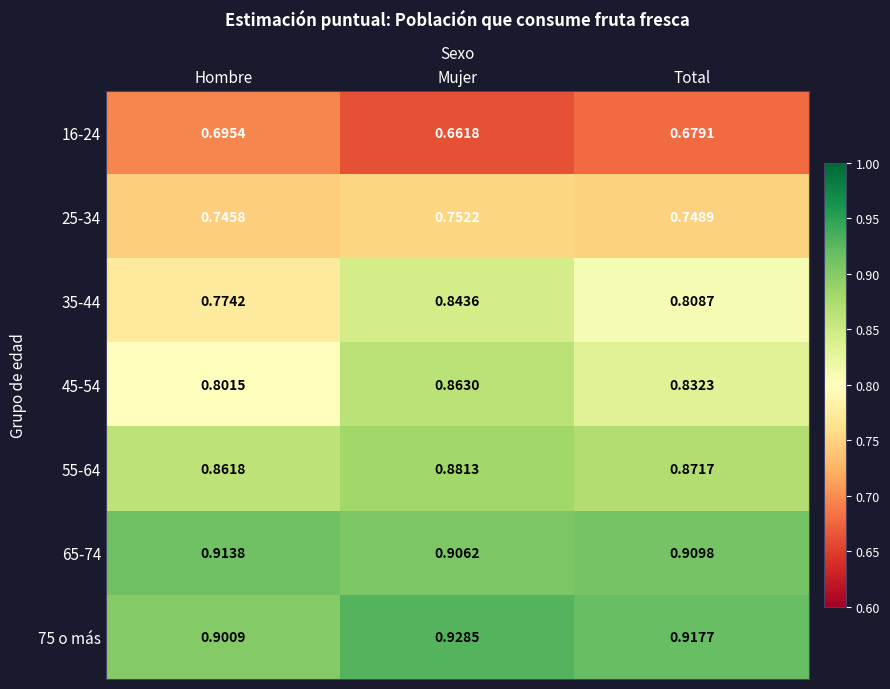

Which series has the widest spread of values?

35-44